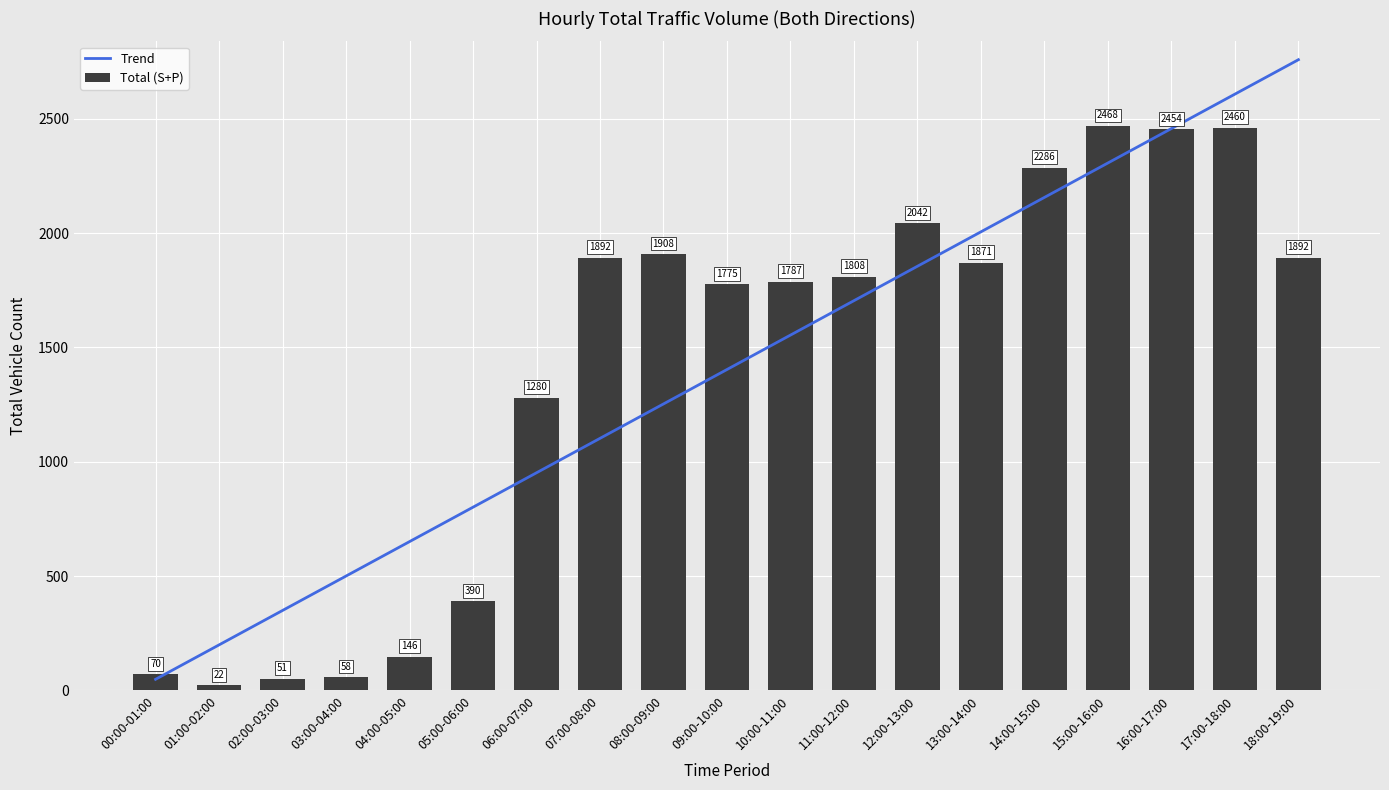

Read the Total (S+P) value at 17:00-18:00.

2460